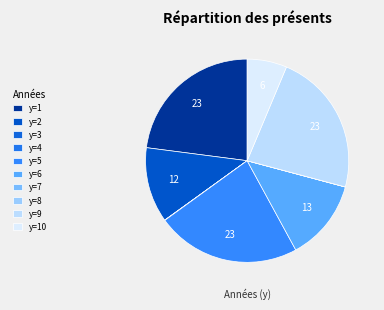

How many slices are in this pie chart?

10